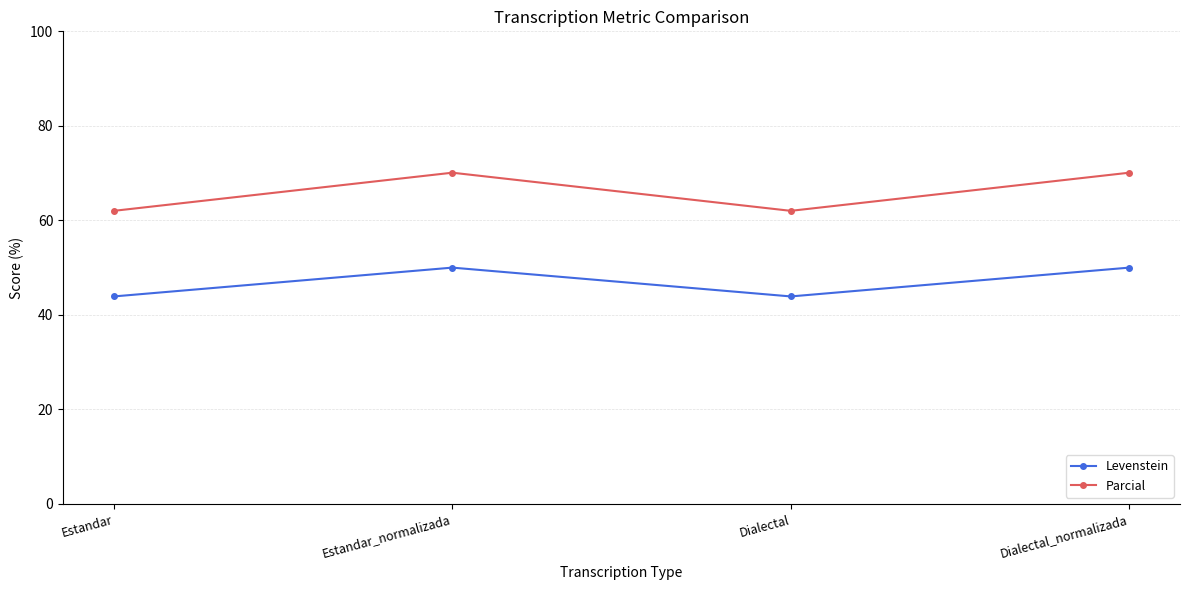

Is this an area chart (filled region under the line)?

No